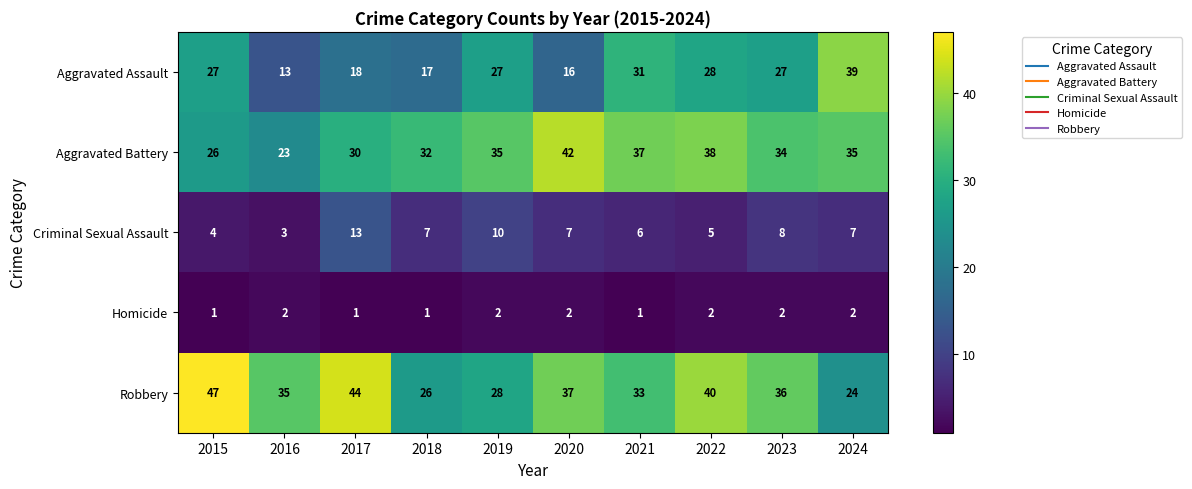

Which series has the largest total across all categories?

Robbery